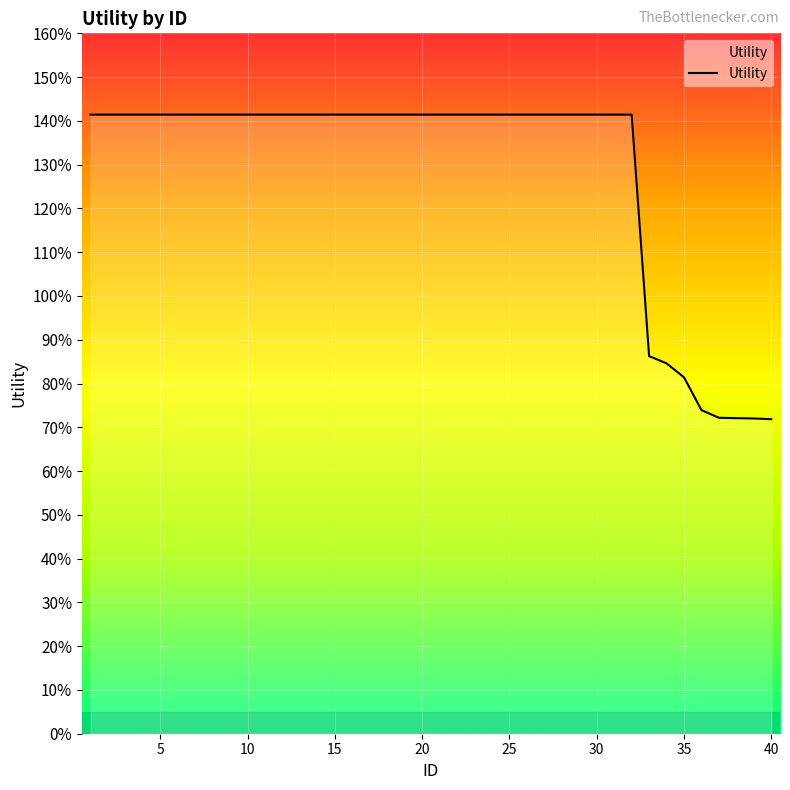

How many values are between 1 and 2?

32